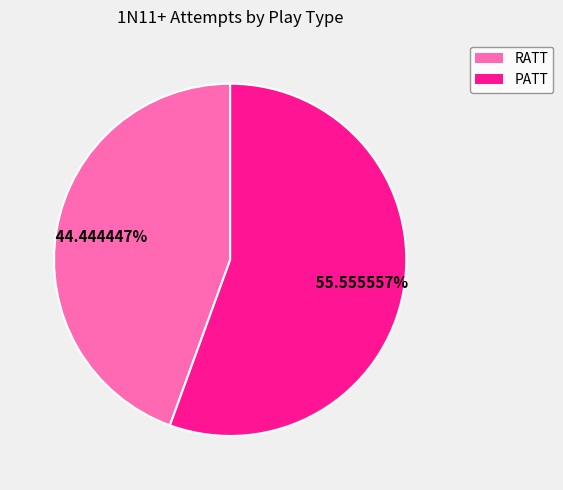

Is there a majority slice in this chart?

Yes